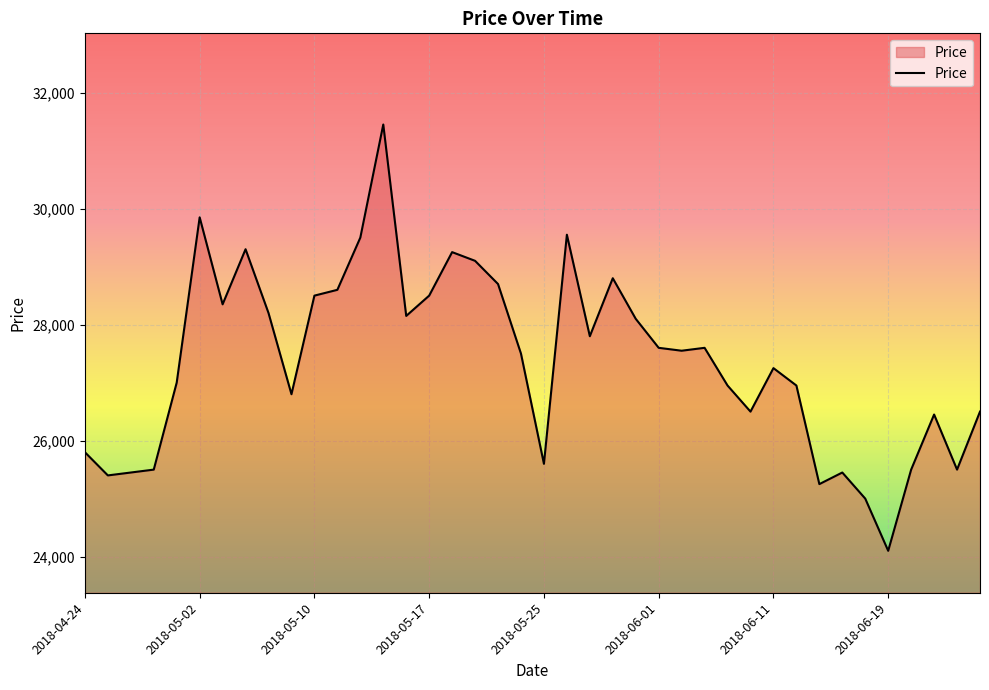

How many lines are shown in the chart?

1